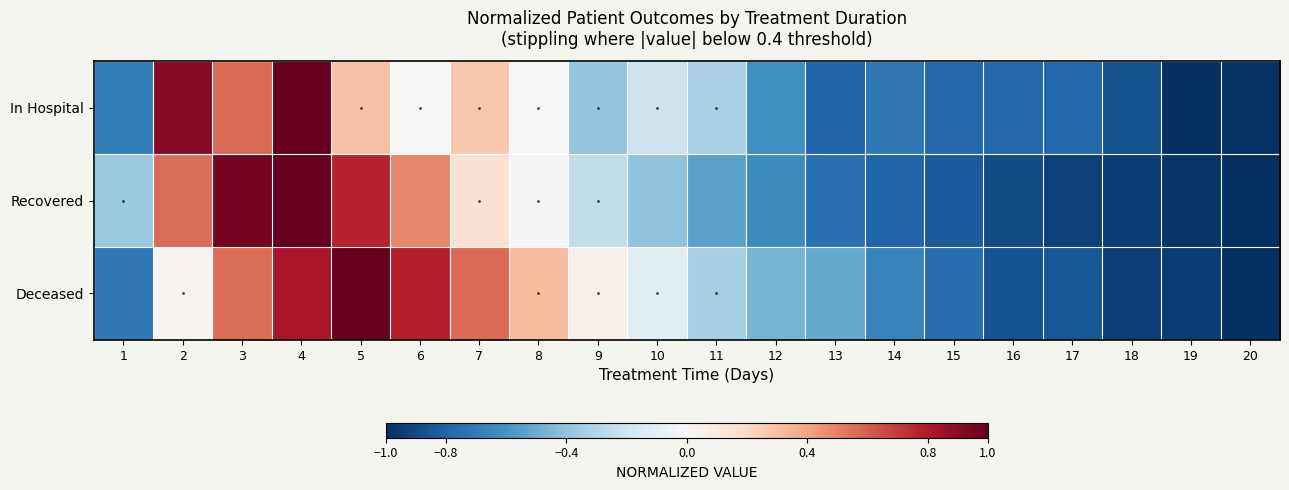

What is the minimum value shown in the chart?

-1.0